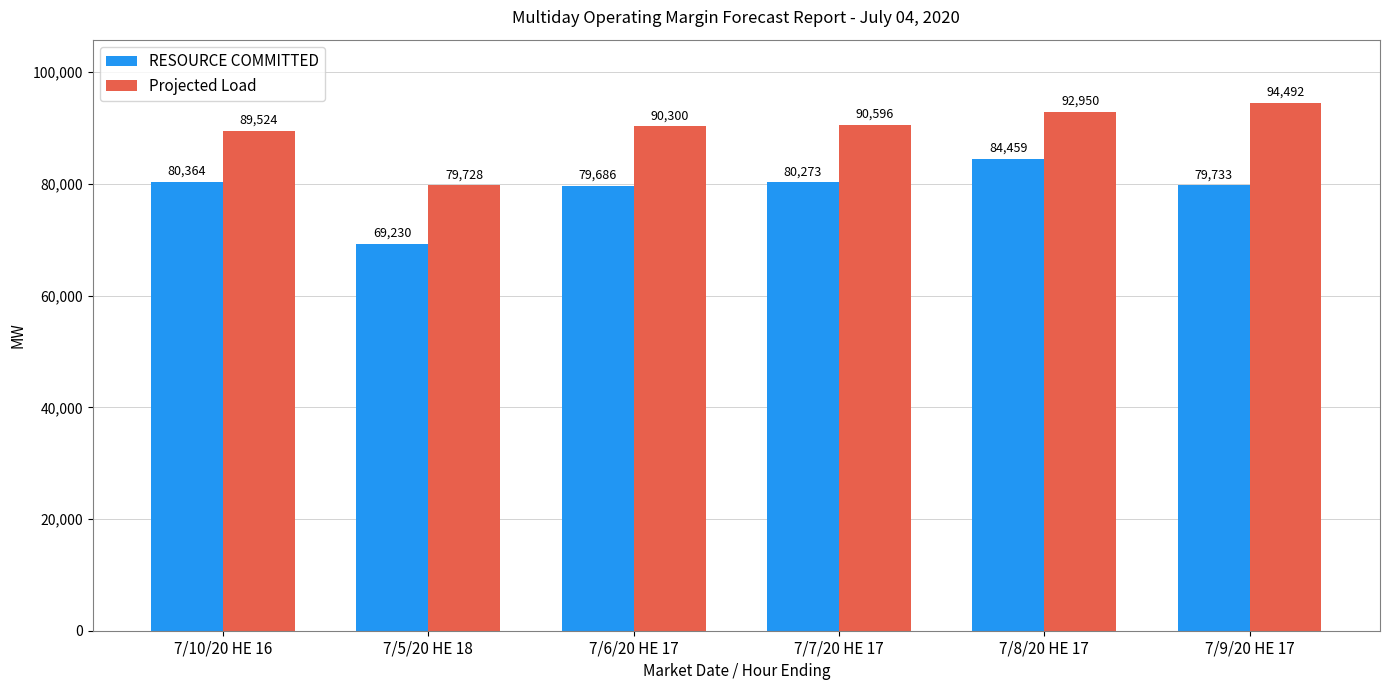

Is it true that Projected Load equals 132415 at 7/6/20 HE 17?

False